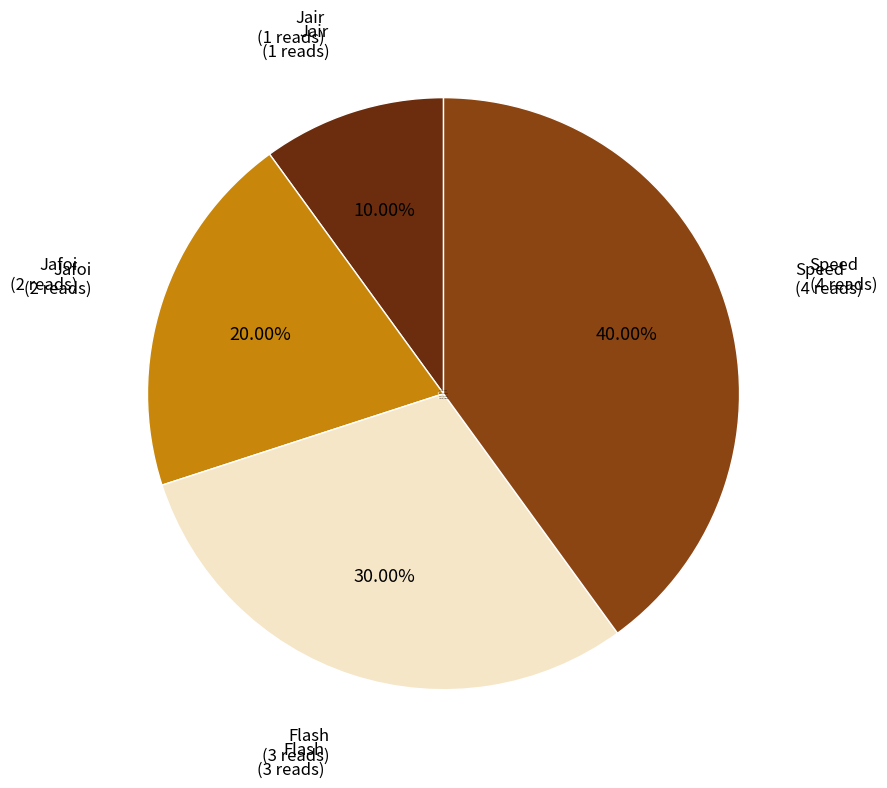

Which category has the smallest portion of the pie?

Jair